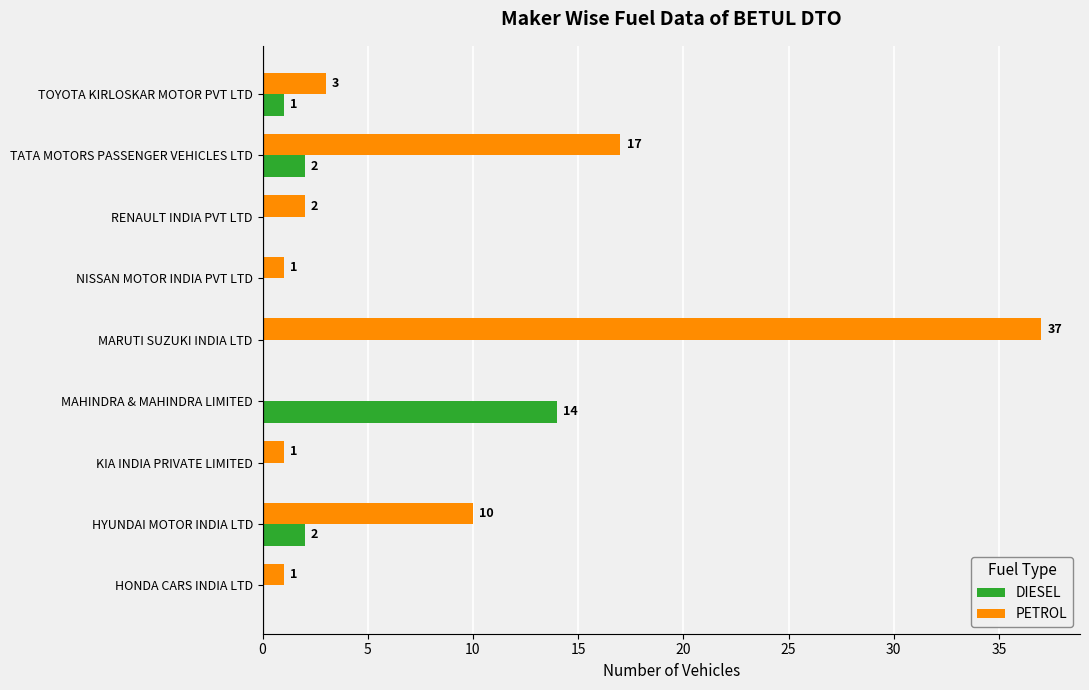

Which series changed the most between KIA INDIA PRIVATE LIMITED and MAHINDRA & MAHINDRA LIMITED?

DIESEL